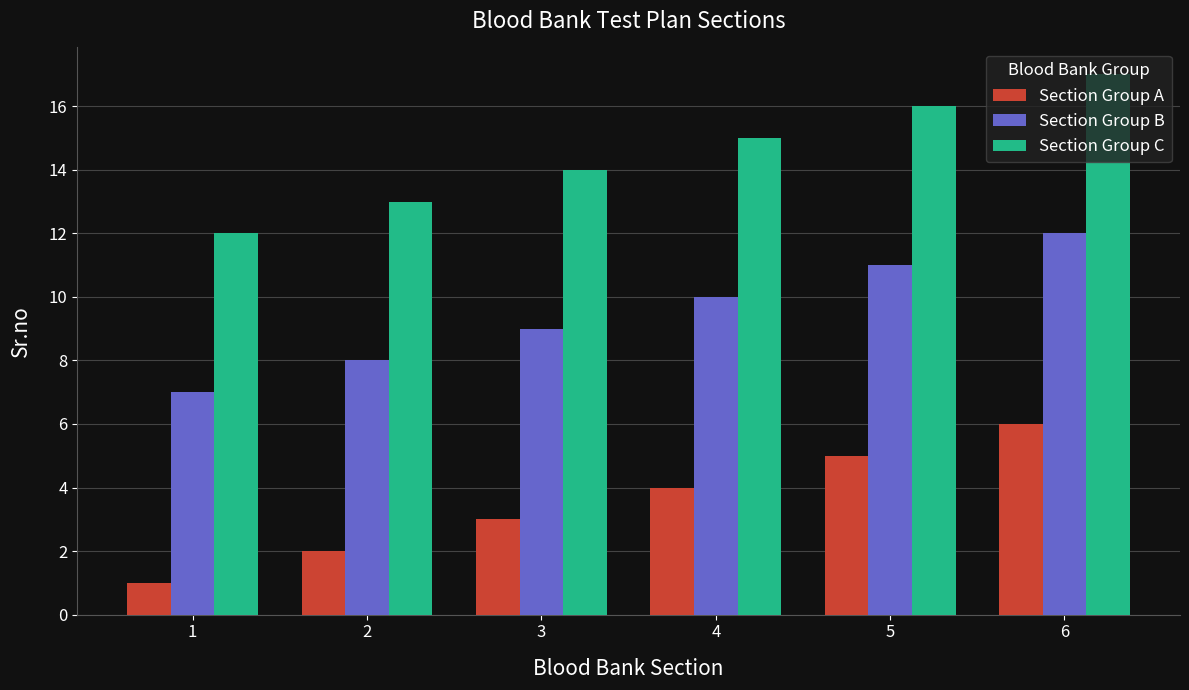

What is the difference between the Section Group A values at 1 and 2?

1